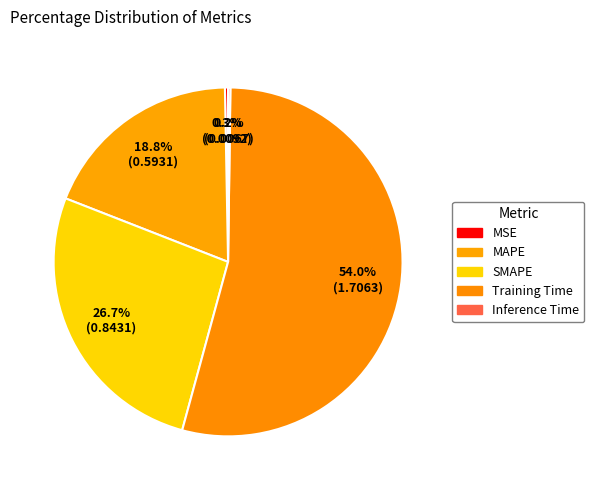

Rank the categories by value from lowest to highest.

Inference Time, MSE, MAPE, SMAPE, Training Time